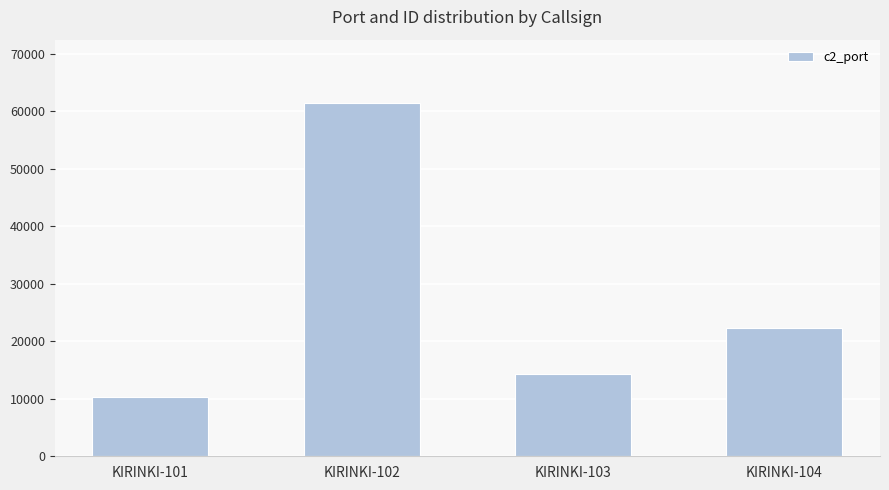

What is the change in value from KIRINKI-101 to KIRINKI-103?

+3916